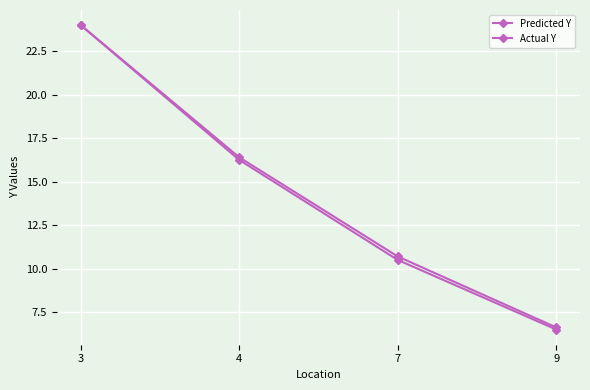

Which series changed the most between 7 and 9?

Predicted Y